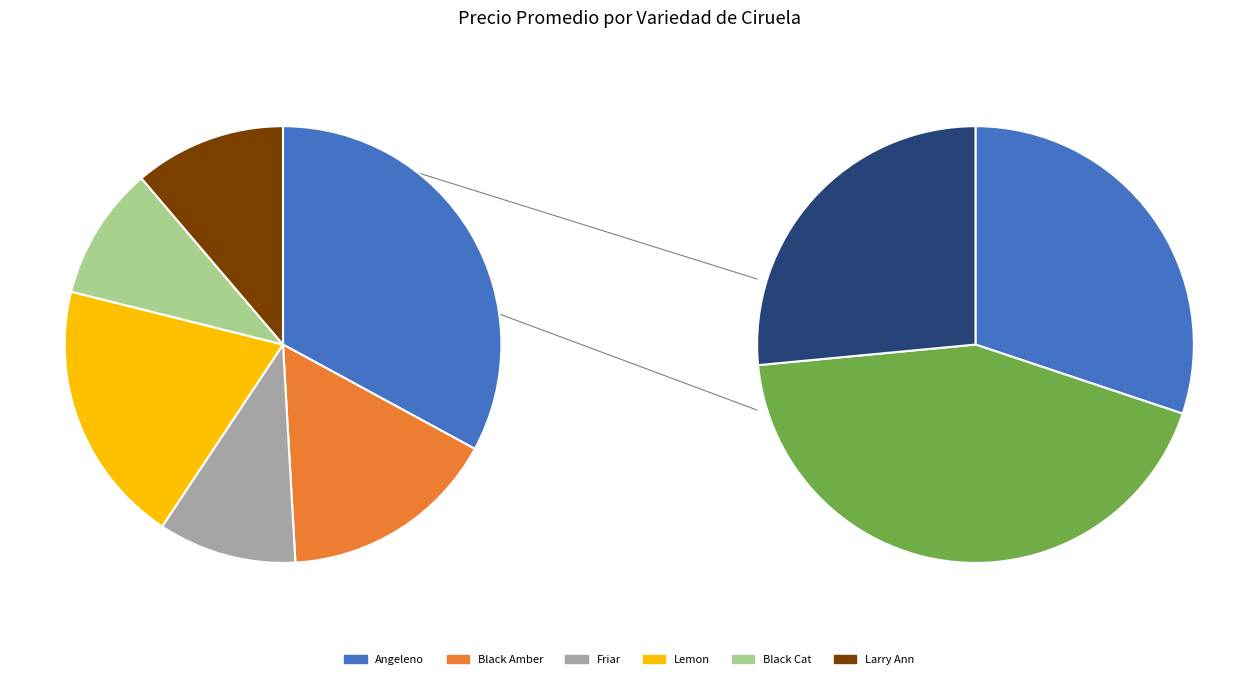

Which category has the smallest portion of the pie?

Black Cat